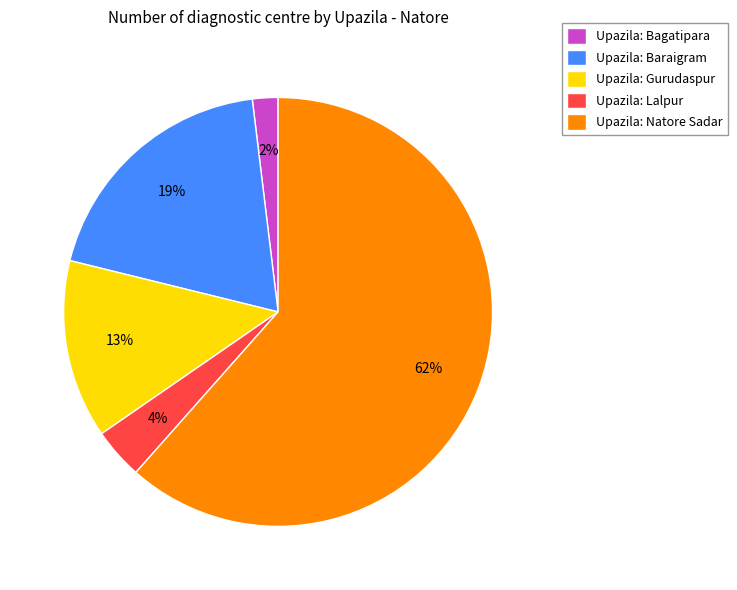

True or false: Upazila: Lalpur accounts for 4% of the total.

True